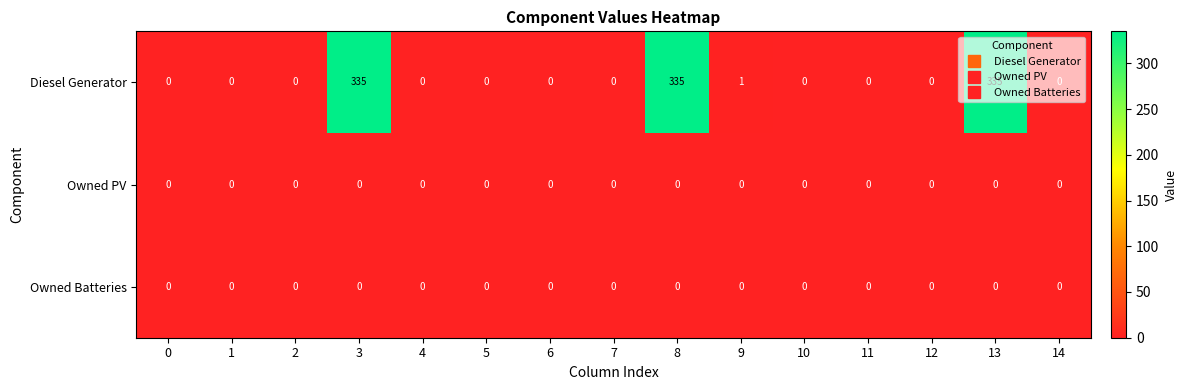

The value of Diesel Generator at 4 is 0. True or false?

True